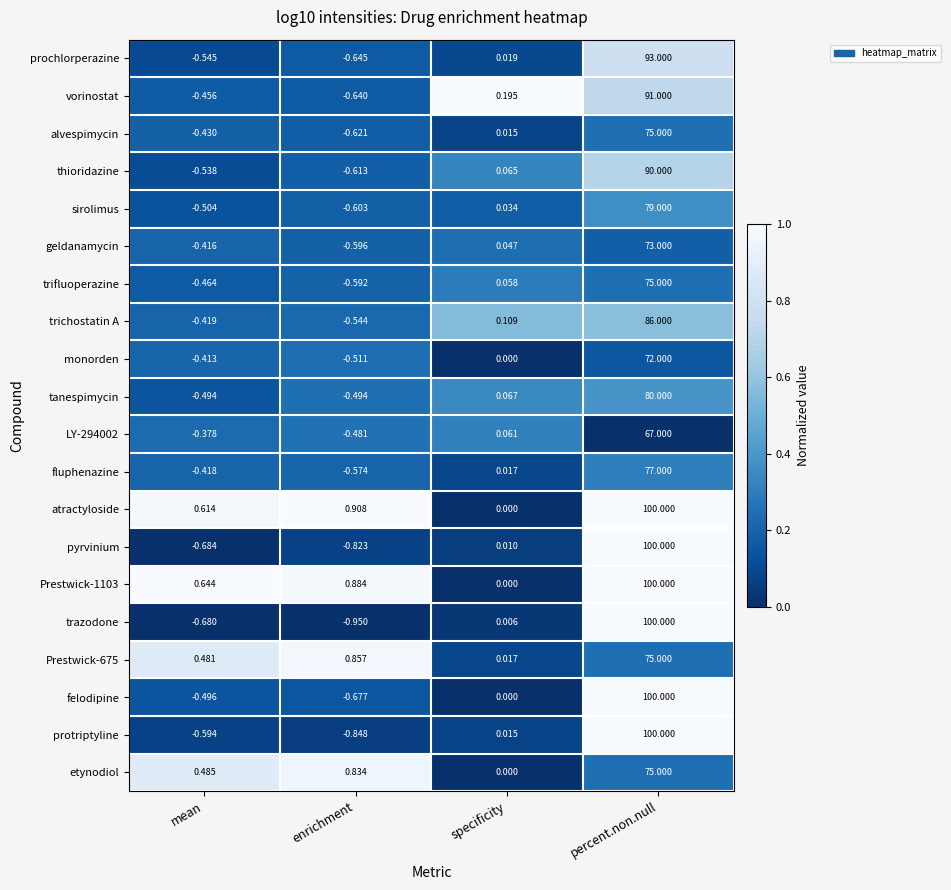

Which series has the widest spread of values?

trazodone